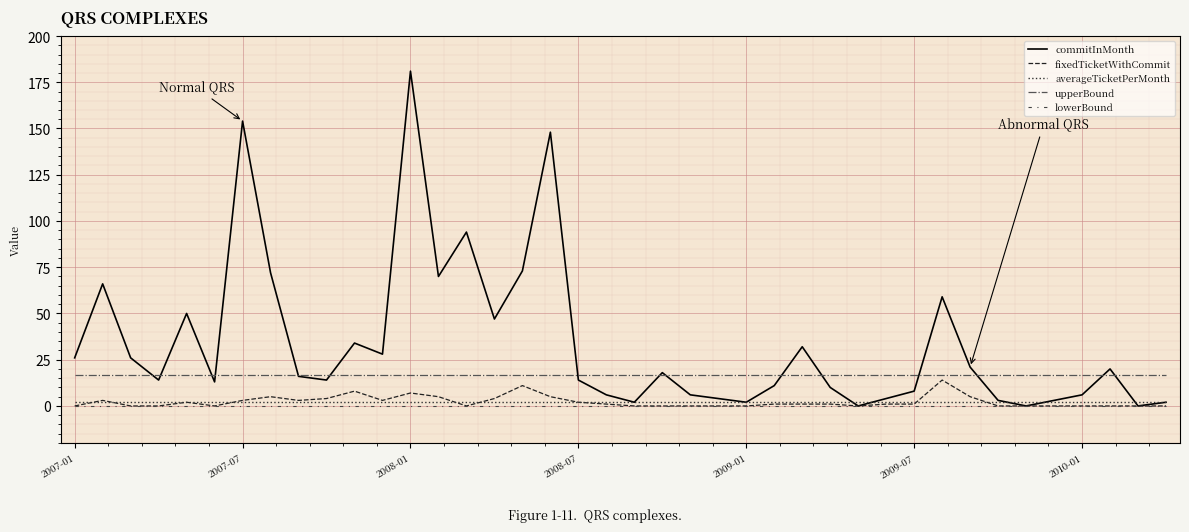

What is the maximum value shown in the chart?

181.0